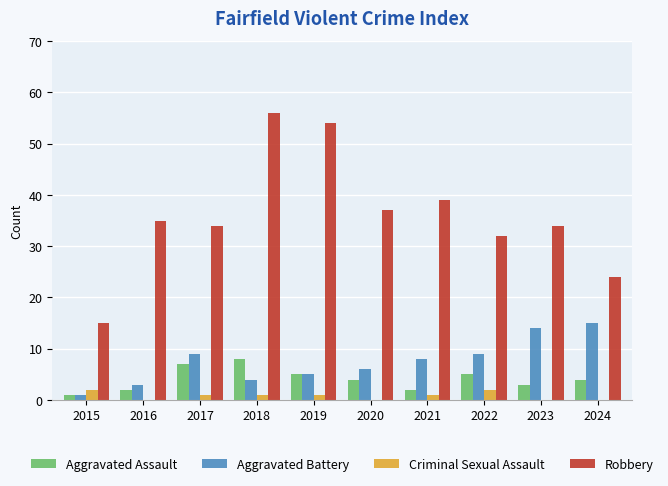

Which series has the largest total across all categories?

Robbery